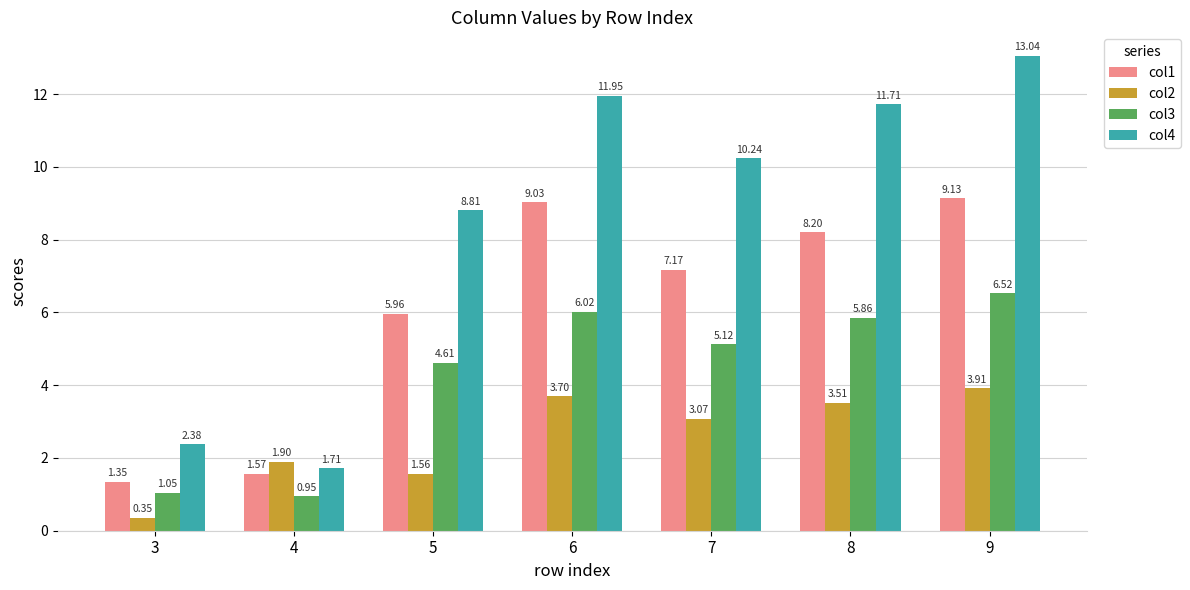

Which label corresponds to the largest value in the chart?

9